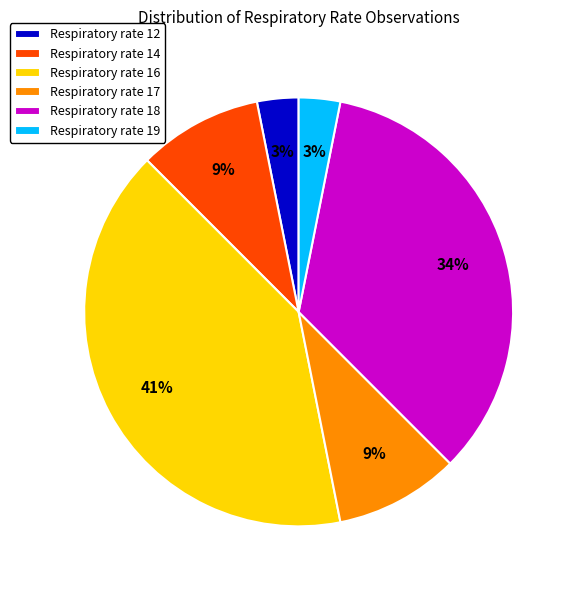

To the nearest percent, what is the difference between the Respiratory rate 17 and Respiratory rate 18 slice percentages?

25%